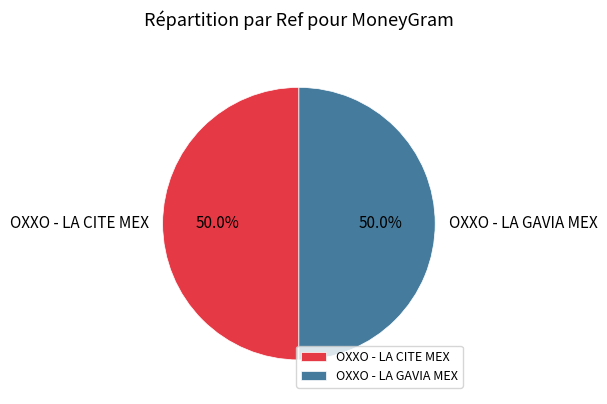

True or false: OXXO - LA CITE MEX accounts for 50% of the total.

True